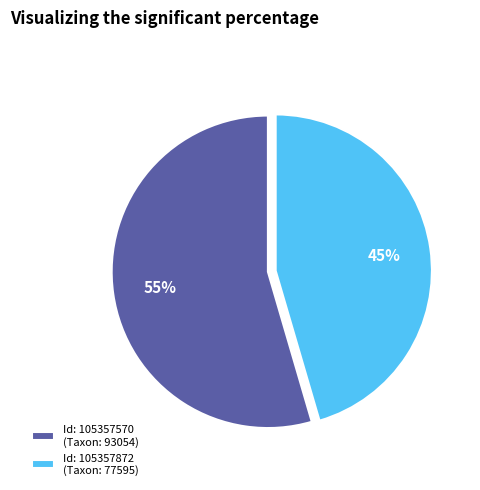

To the nearest percent, what is the combined percentage of Id: 105357872 (Taxon: 77595) and Id: 105357570 (Taxon: 93054)?

100%